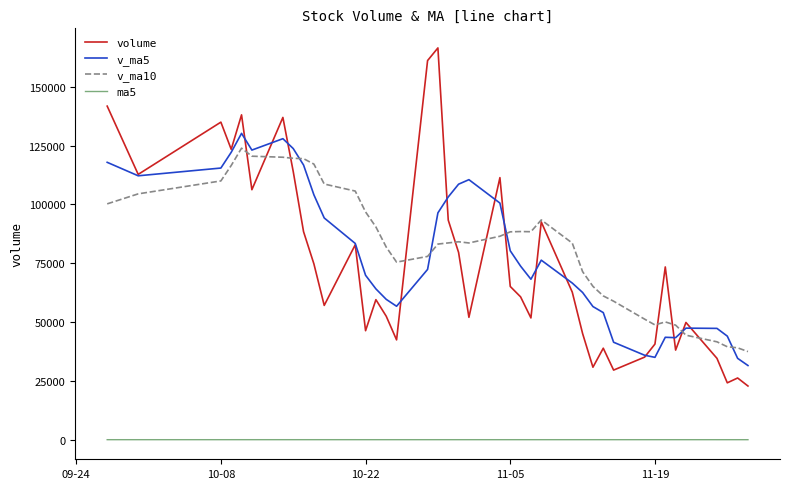

What is the smallest value displayed?

20.6